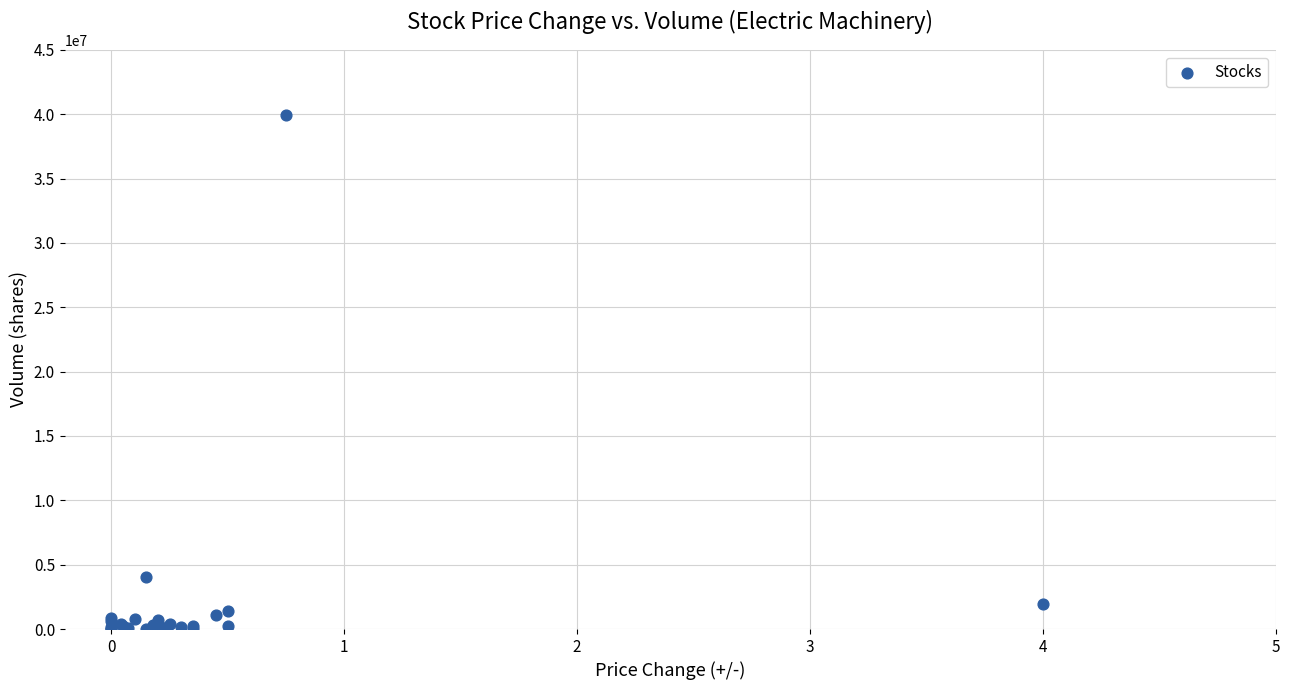

What Y value in the scatter plot is closest to 19969478?

4064820